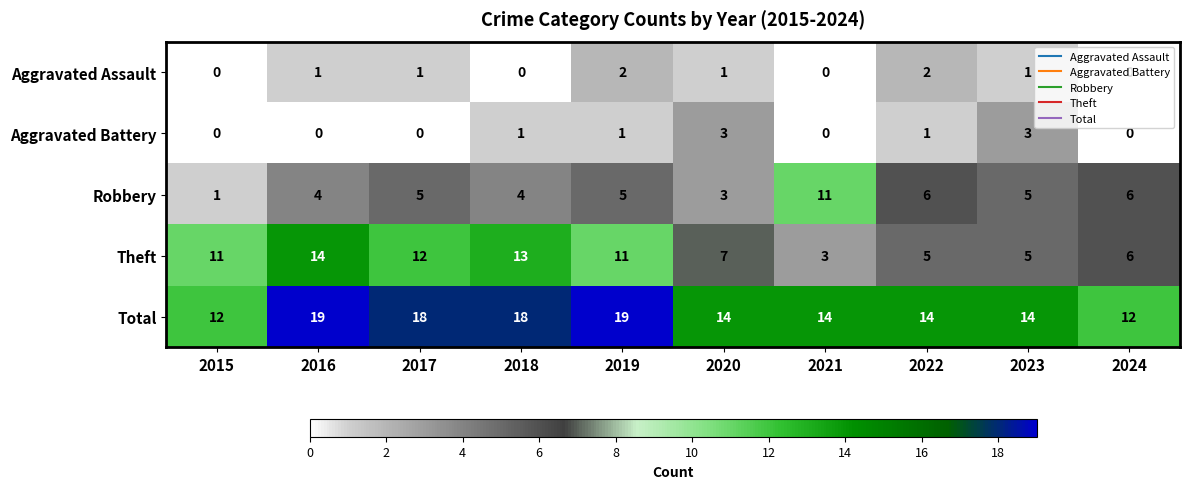

Which series has the largest total across all categories?

Total